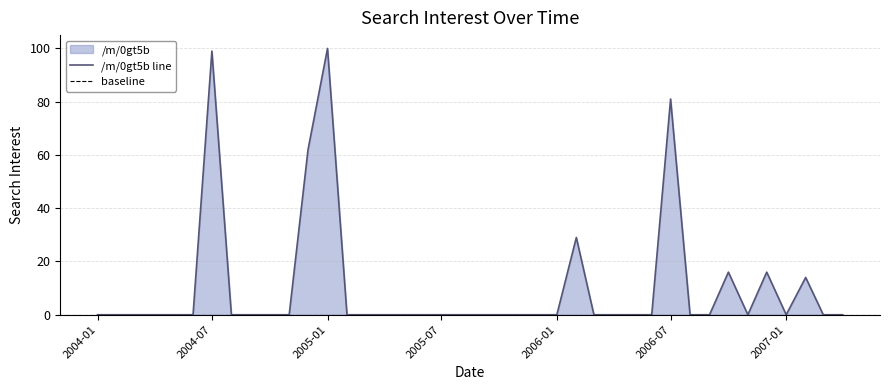

List the labels in order of value, smallest first.

2004-01, 2004-02, 2004-03, 2004-04, 2004-05, 2004-06, 2004-08, 2004-09, 2004-10, 2004-11, 2005-02, 2005-03, 2005-04, 2005-05, 2005-06, 2005-07, 2005-08, 2005-09, 2005-10, 2005-11, 2005-12, 2006-01, 2006-03, 2006-04, 2006-05, 2006-06, 2006-08, 2006-09, 2006-11, 2007-01, 2007-03, 2007-04, 2007-02, 2006-10, 2006-12, 2006-02, 2004-12, 2006-07, 2004-07, 2005-01